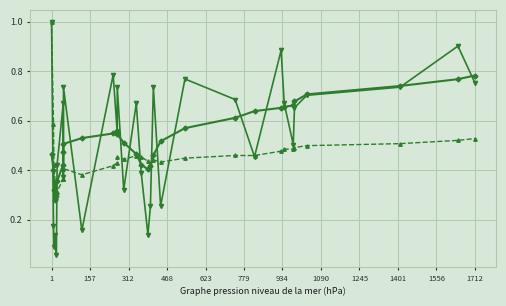

At which category is the sum across all series the highest?

1